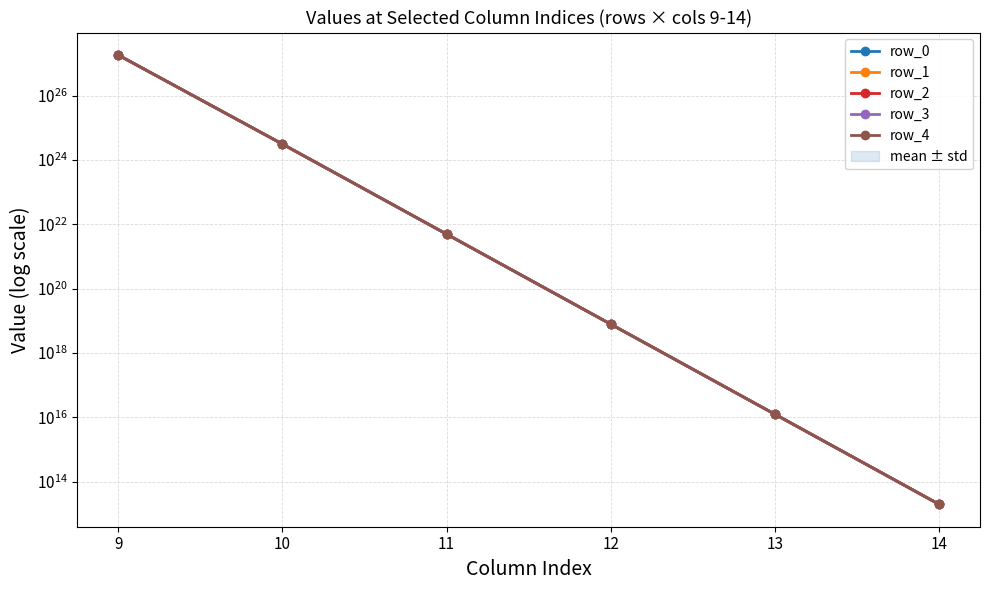

What is the spread (max minus min) of values at 12?

9153505530586112.0